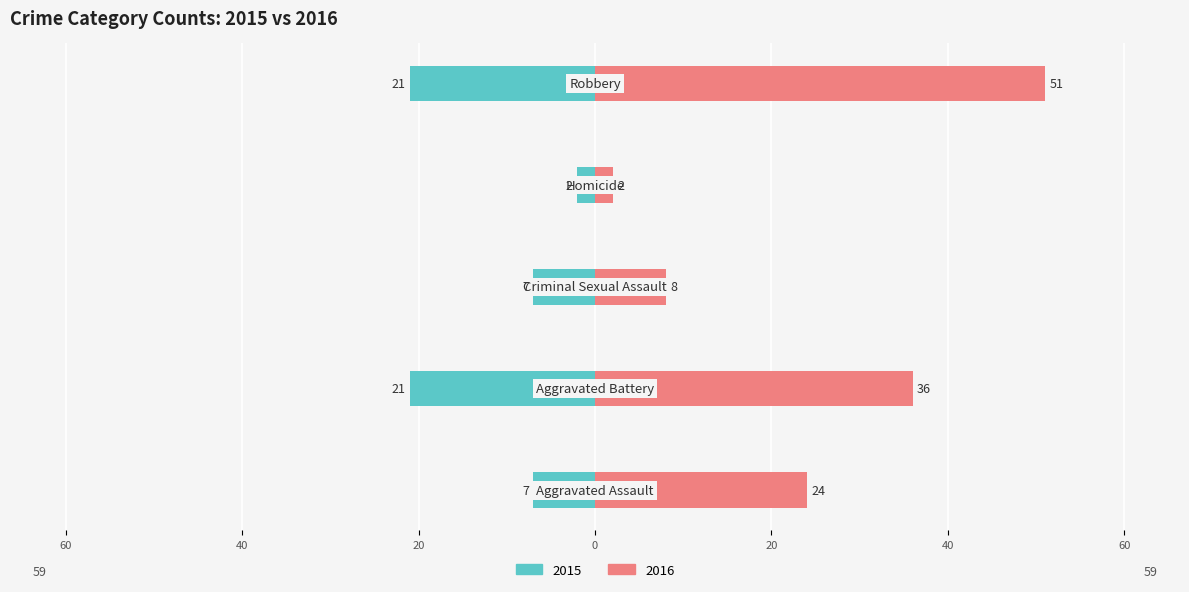

At which label is 2015 closest to -11?

Aggravated Assault